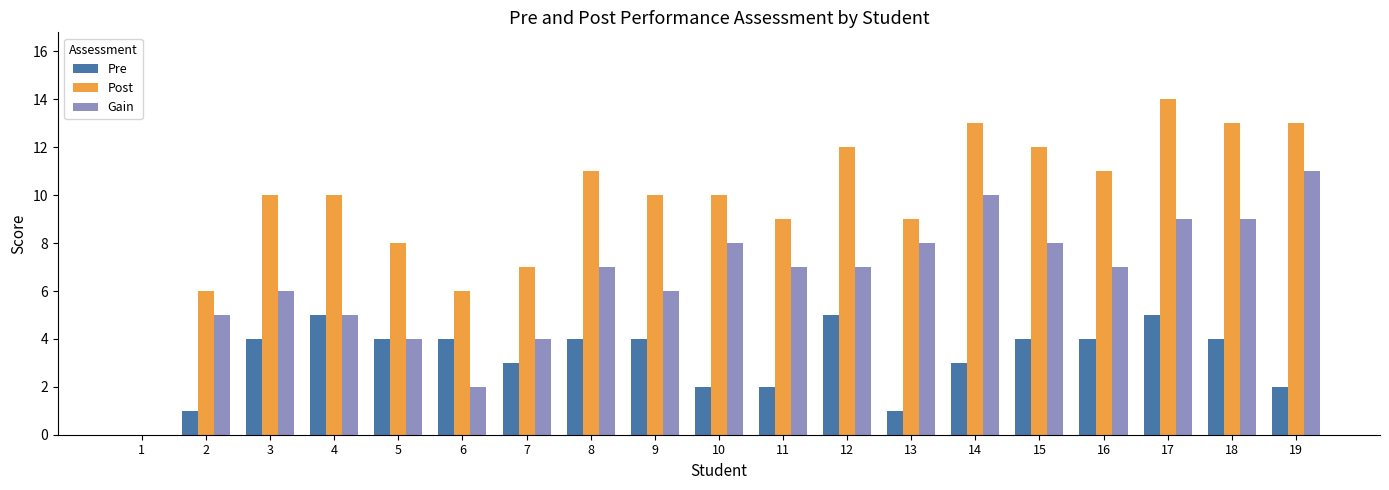

Reading right to left, extract all data points from this chart.

Pre: 2	4	5	4	4	3	1	5	2	2	4	4	3	4	4	5	4	1	0
Post: 13	13	14	11	12	13	9	12	9	10	10	11	7	6	8	10	10	6	0
Gain: 11	9	9	7	8	10	8	7	7	8	6	7	4	2	4	5	6	5	0